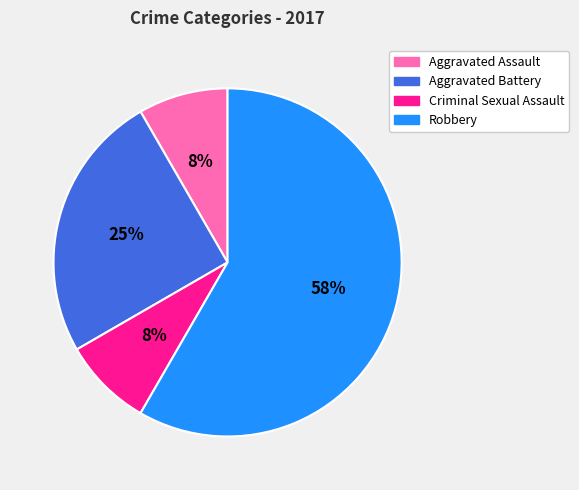

Which category accounts for the majority?

Robbery